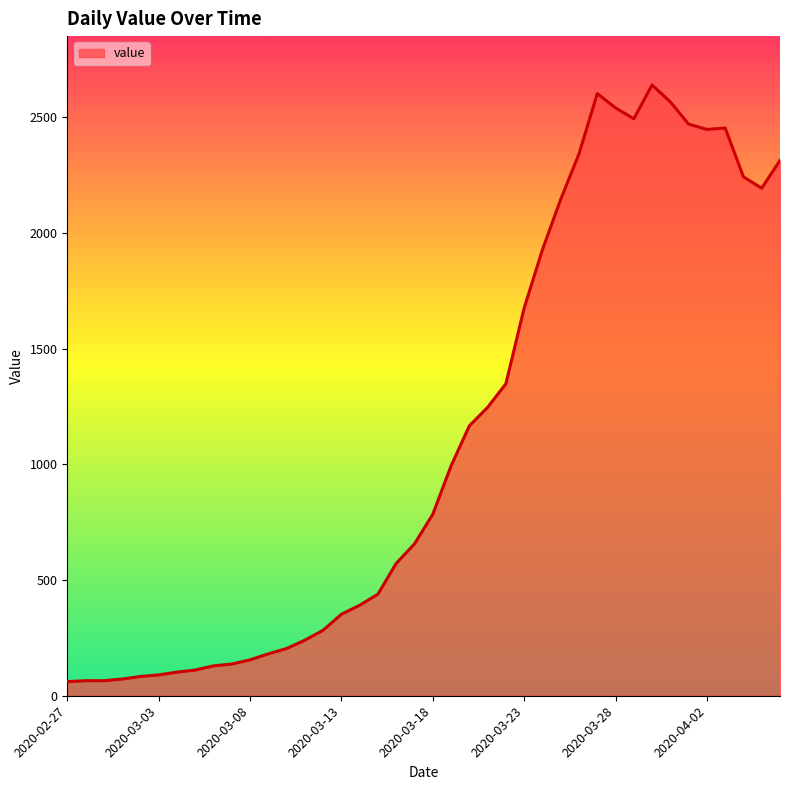

What is the greatest value displayed?

2639